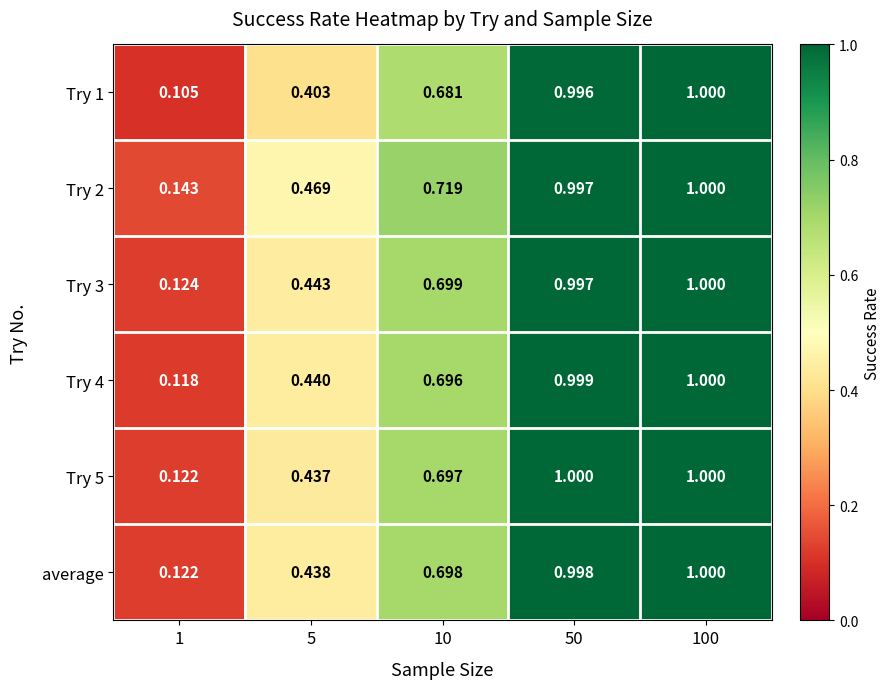

Is the value of Try 5 at 1 greater than the value of Try 2 at 5?

No